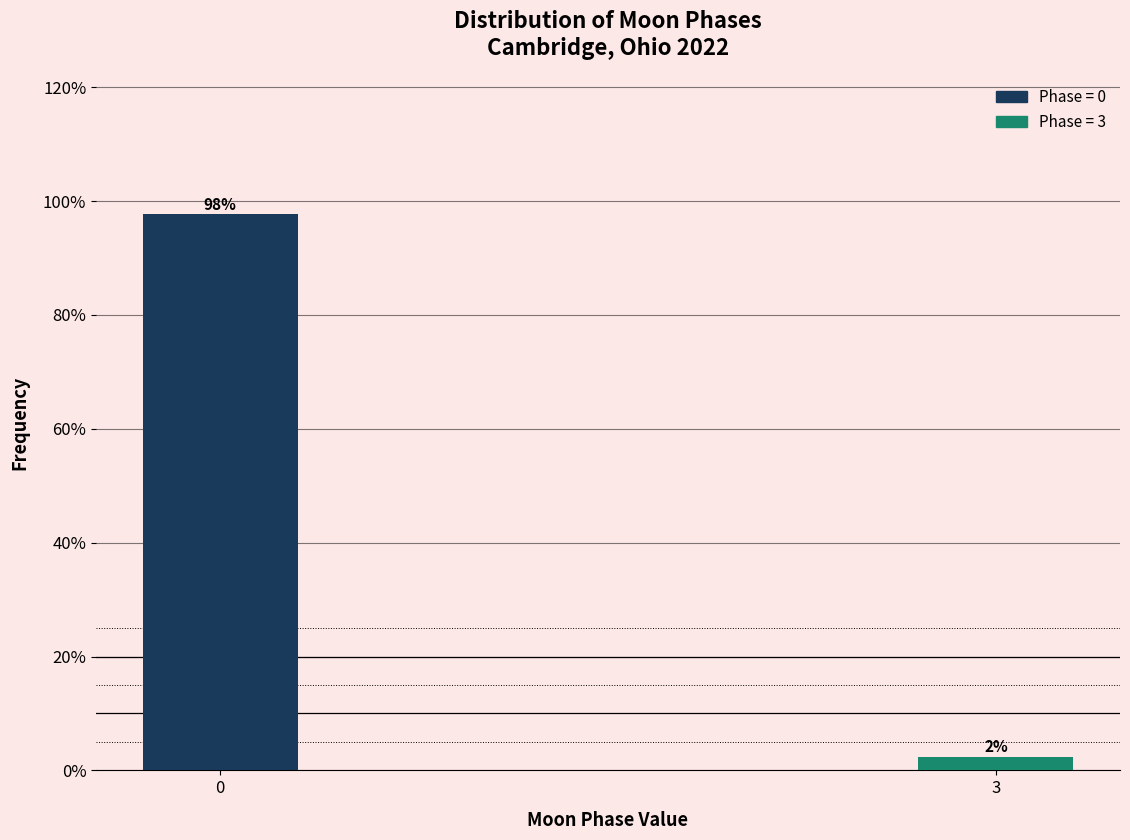

Is it true that the value at 0 is 41.8?

False